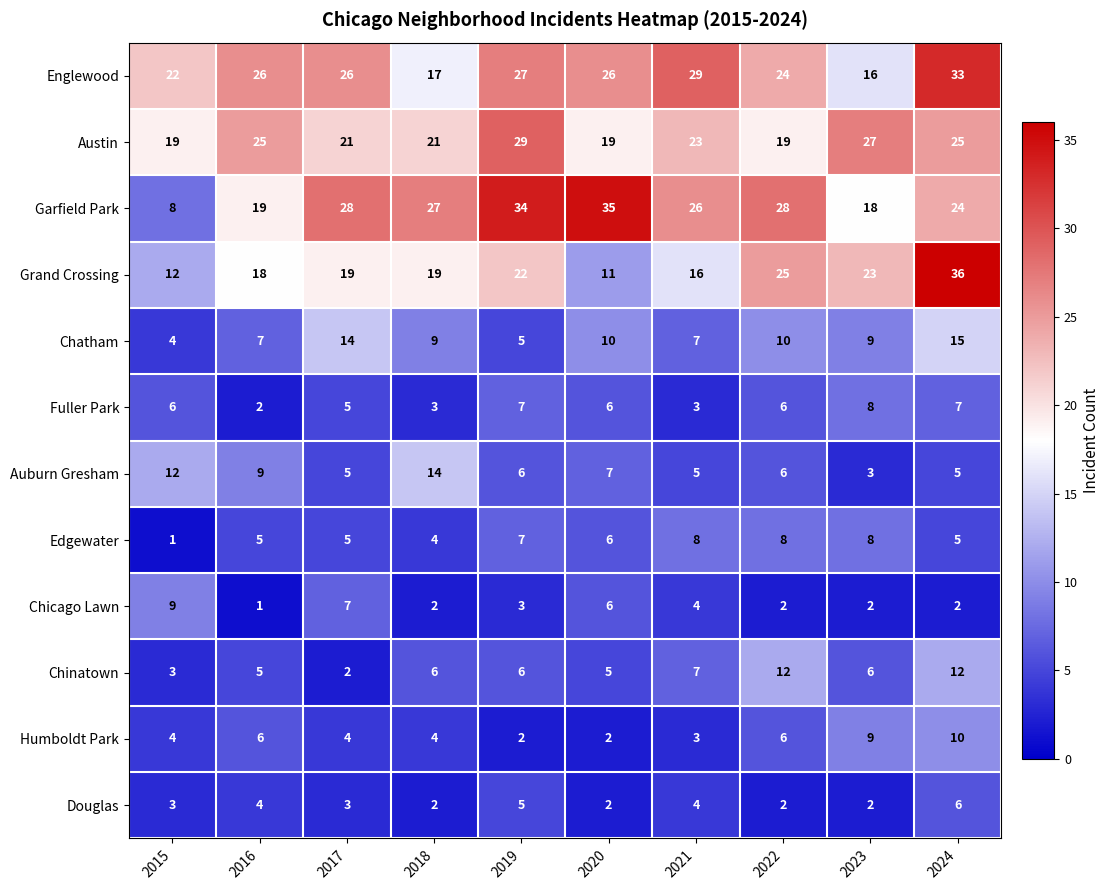

Which series has the widest spread of values?

Garfield Park